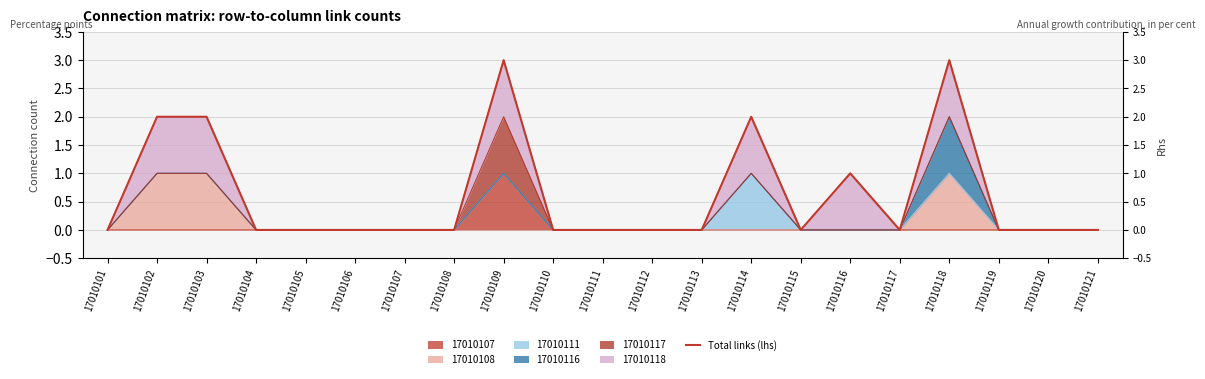

List the labels in order of value, largest first.

17010109, 17010118, 17010102, 17010103, 17010114, 17010116, 17010101, 17010104, 17010105, 17010106, 17010107, 17010108, 17010110, 17010111, 17010112, 17010113, 17010115, 17010117, 17010119, 17010120, 17010121